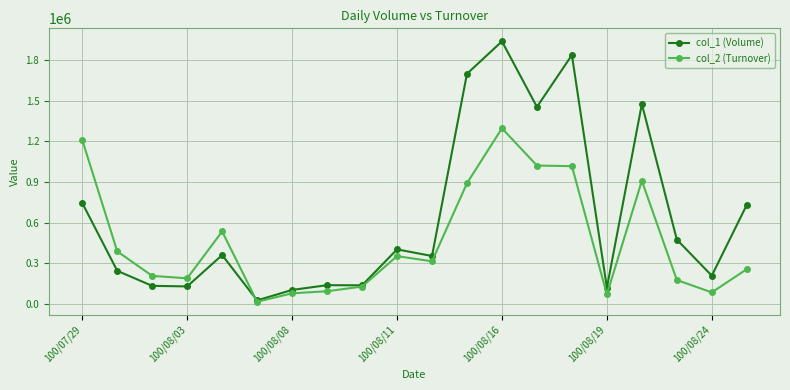

True or false: col_1 (Volume) and col_2 (Turnover) intersect in this chart.

True